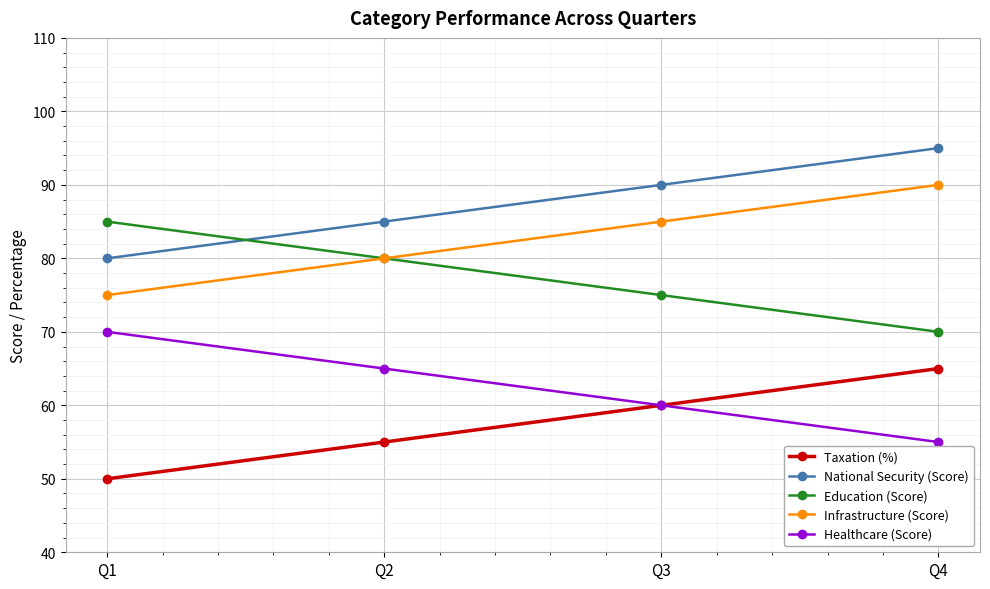

What is the spread (max minus min) of values at Q2?

30